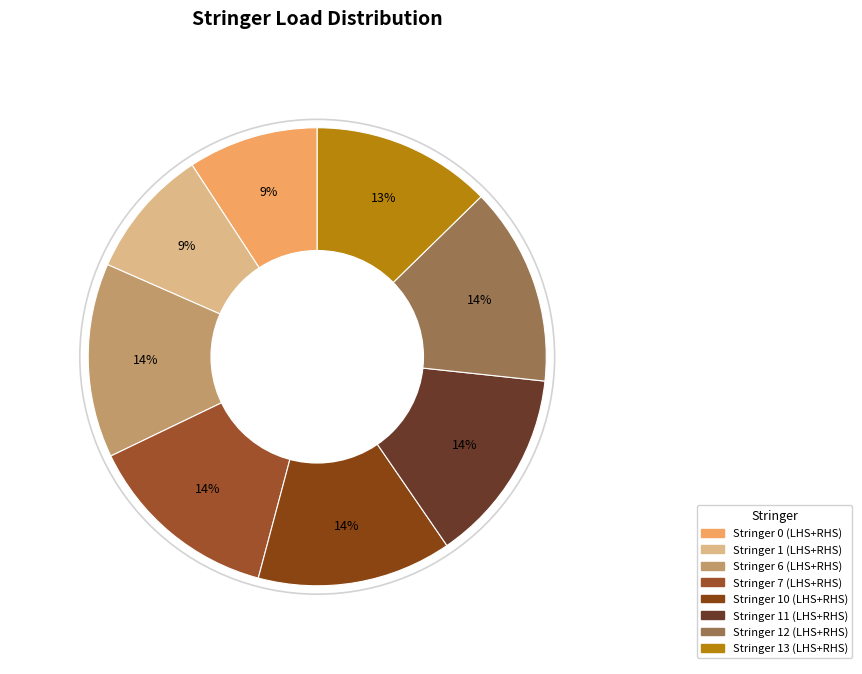

To the nearest percent, what percentage of the pie is Stringer 7 (LHS+RHS)?

14%